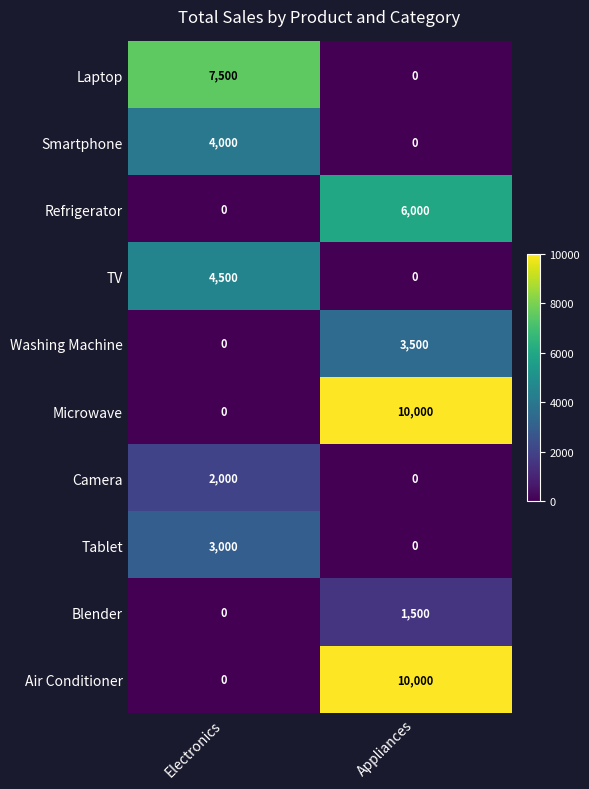

Reading right to left, transcribe all the data shown in this chart.

Laptop: Appliances=0	Electronics=7500
Smartphone: Appliances=0	Electronics=4000
Refrigerator: Appliances=6000	Electronics=0
TV: Appliances=0	Electronics=4500
Washing Machine: Appliances=3500	Electronics=0
Microwave: Appliances=10000	Electronics=0
Camera: Appliances=0	Electronics=2000
Tablet: Appliances=0	Electronics=3000
Blender: Appliances=1500	Electronics=0
Air Conditioner: Appliances=10000	Electronics=0